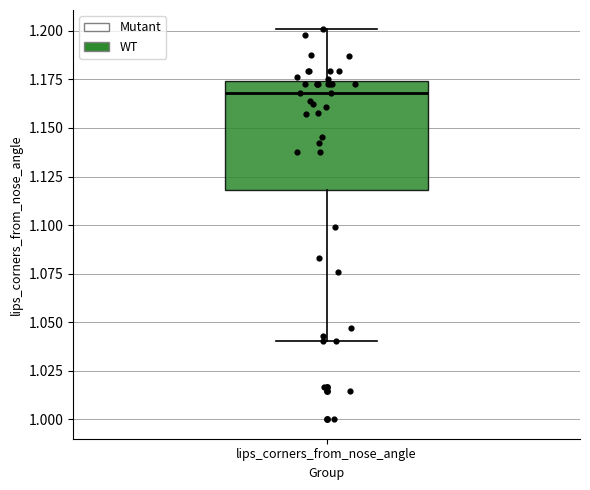

Where does the lower whisker of the box for lips_corners_from_nose_angle end on the y-axis? The values are not printed on the chart, so give them approximately, as read against the axis.

1.040